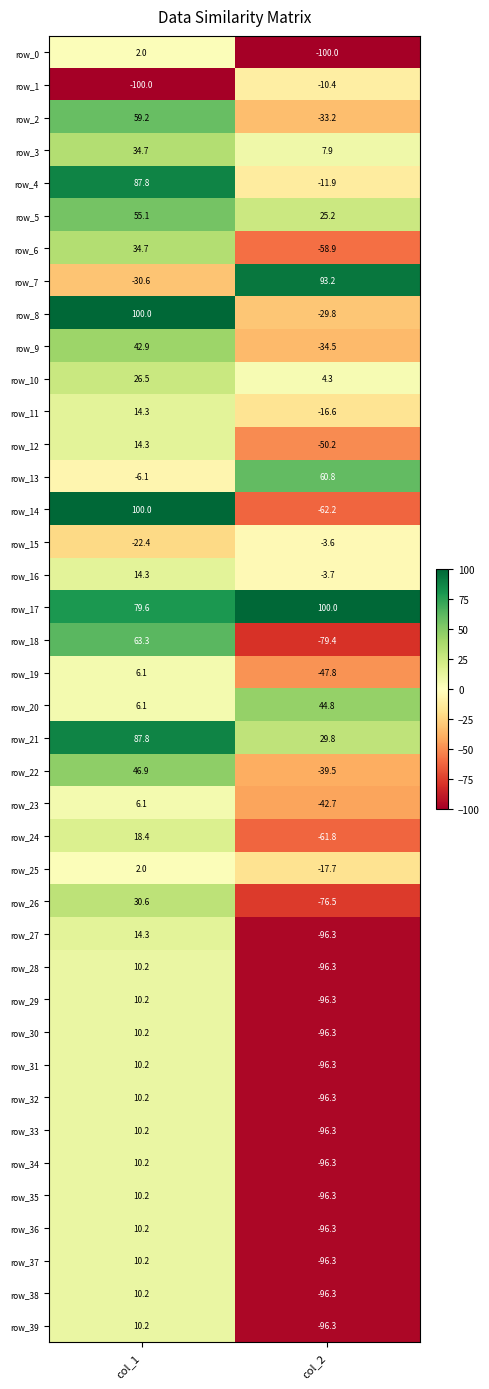

True or false: row_22 has a value of -39.5 at col_2.

True